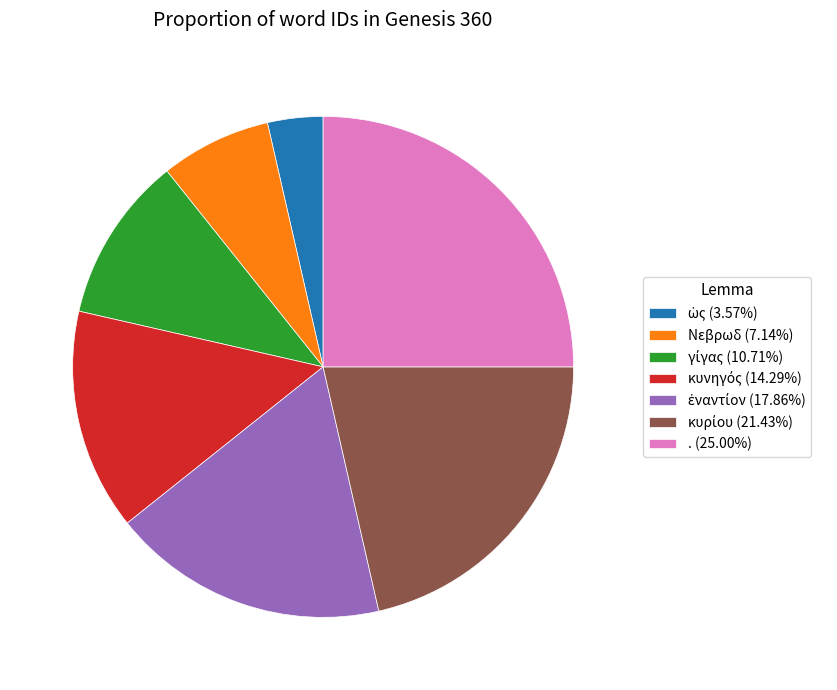

How many slices are in this pie chart?

7